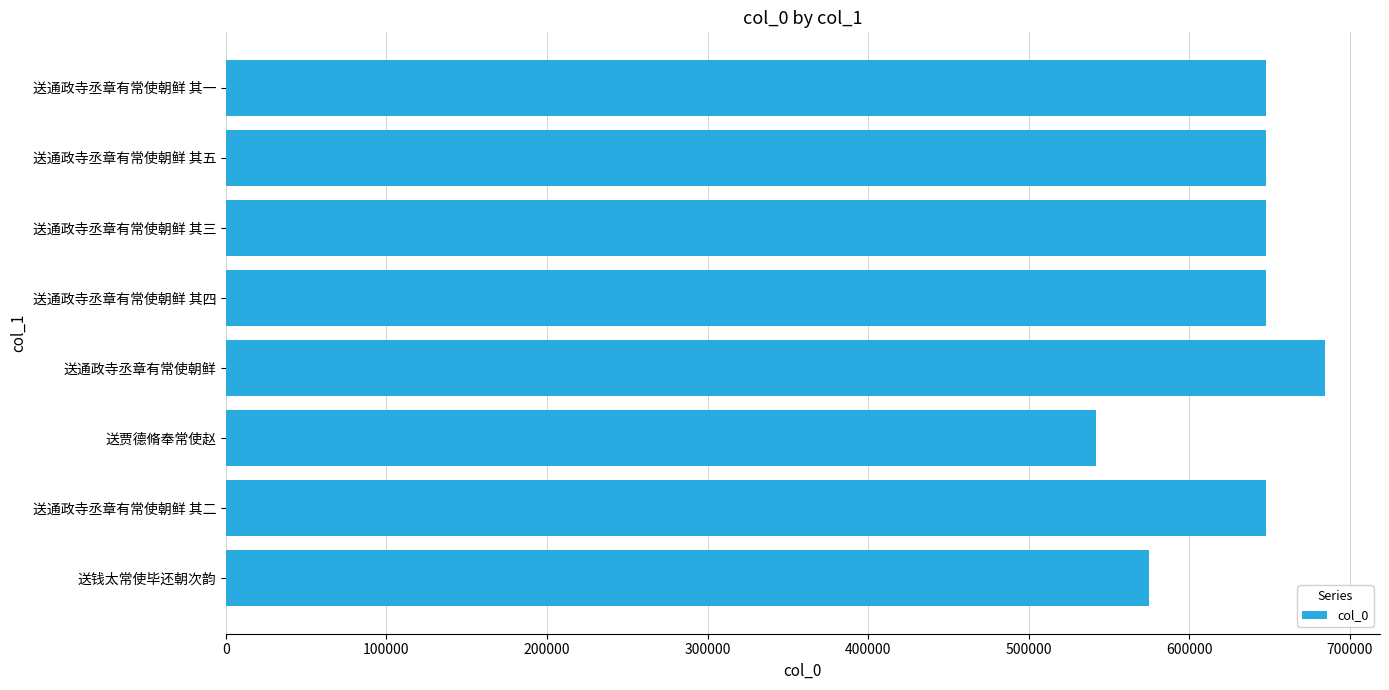

What is the change in value from 送通政寺丞章有常使朝鲜 to 送通政寺丞章有常使朝鲜 其一?

-36842